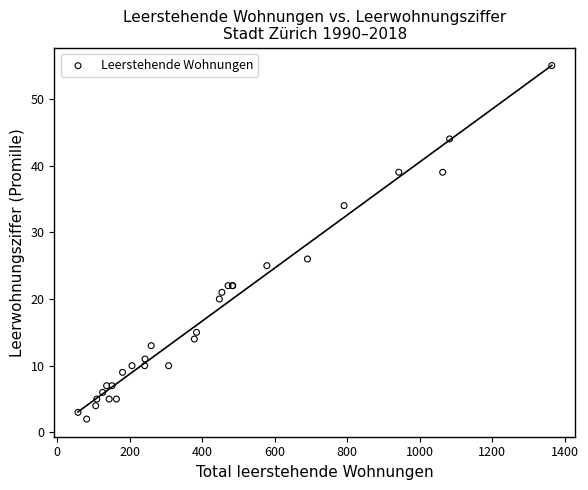

What Y value in the scatter plot is closest to 28?

26